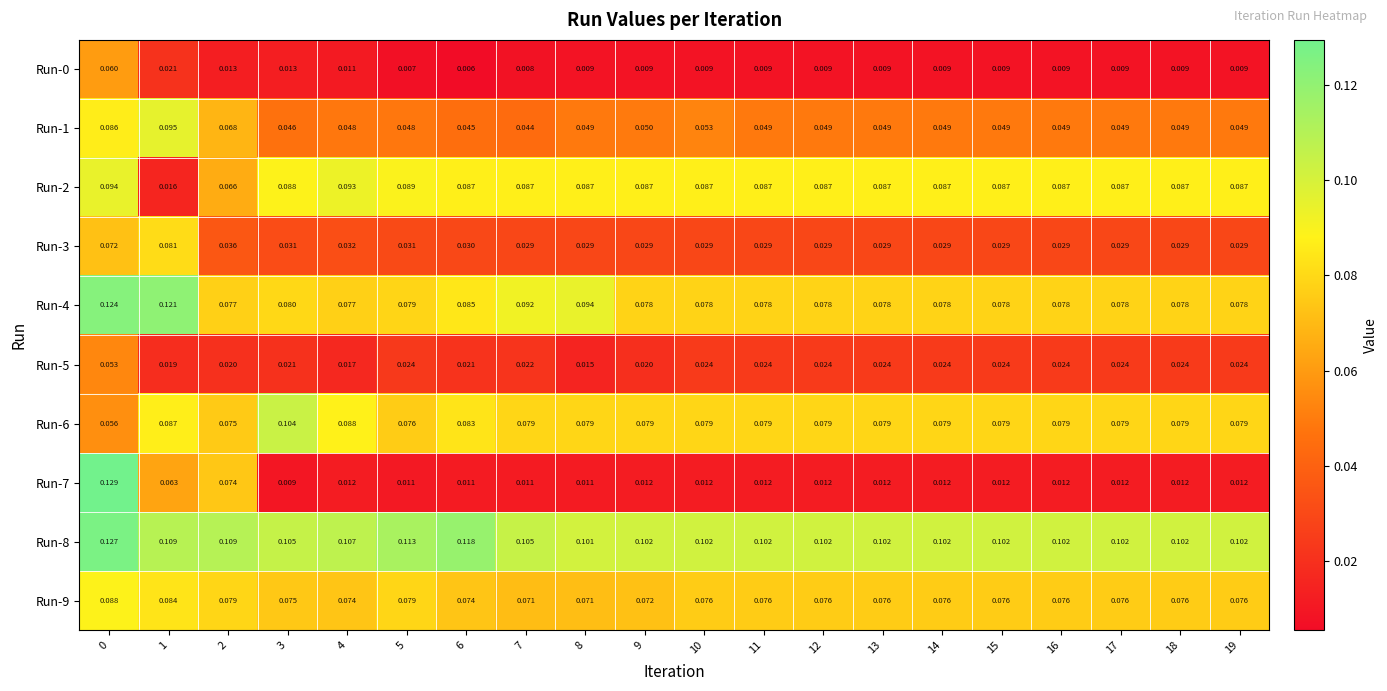

How many data points does each series have?

20